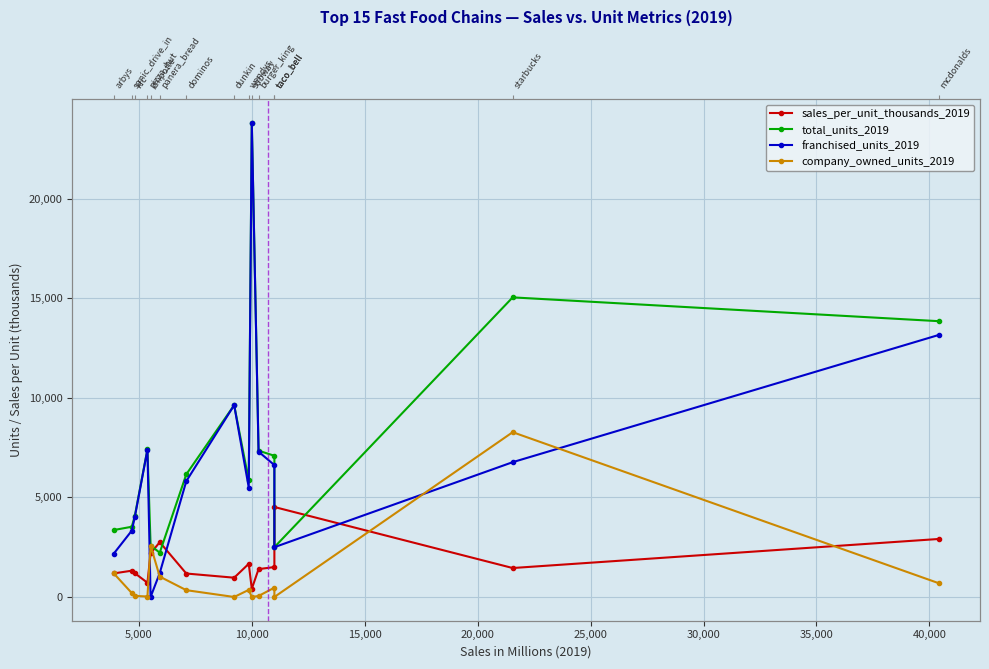

After their last crossing, which series has the higher values: company_owned_units_2019 or franchised_units_2019?

franchised_units_2019